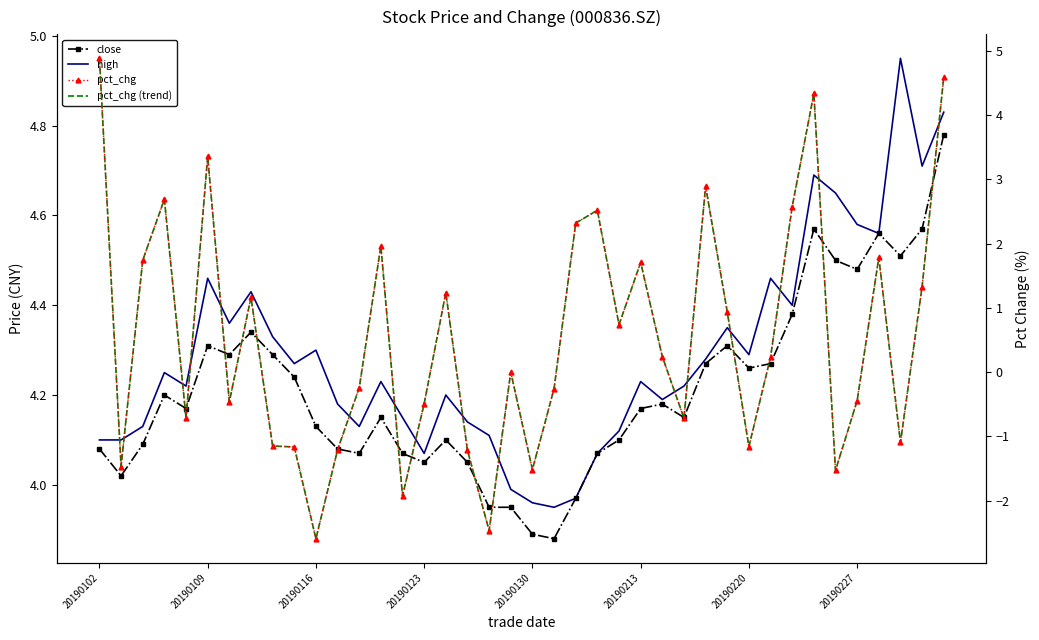

What is the total value across all series at 34?

6.1